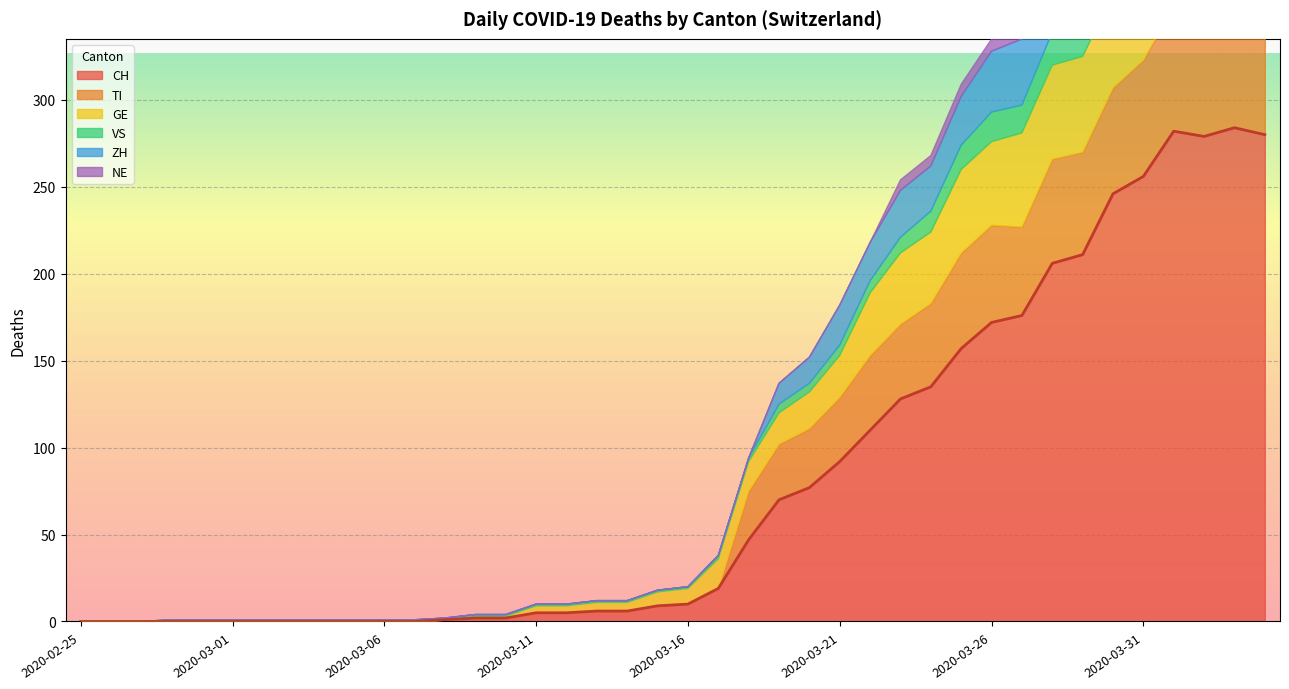

What is the difference between the highest and lowest values at 2020-04-01?

274